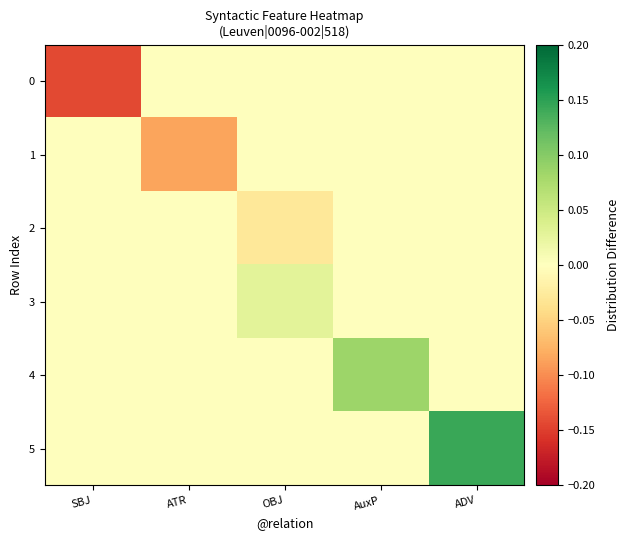

Reading right to left, list all the values displayed in this chart.

0: ADV=0.0	AuxP=0.0	OBJ=0.0	ATR=0.0	SBJ=-0.1
1: ADV=0.0	AuxP=0.0	OBJ=0.0	ATR=-0.1	SBJ=0.0
2: ADV=0.0	AuxP=0.0	OBJ=-0.0	ATR=0.0	SBJ=0.0
3: ADV=0.0	AuxP=0.0	OBJ=0.0	ATR=0.0	SBJ=0.0
4: ADV=0.0	AuxP=0.1	OBJ=0.0	ATR=0.0	SBJ=0.0
5: ADV=0.1	AuxP=0.0	OBJ=0.0	ATR=0.0	SBJ=0.0